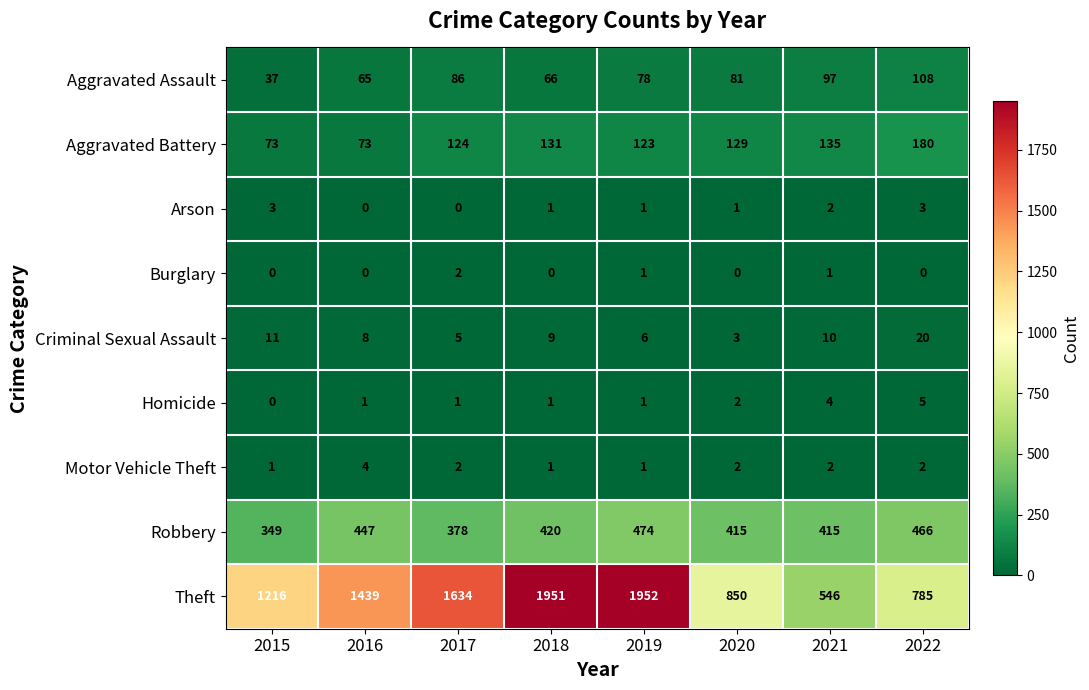

What is the greatest value displayed?

1952